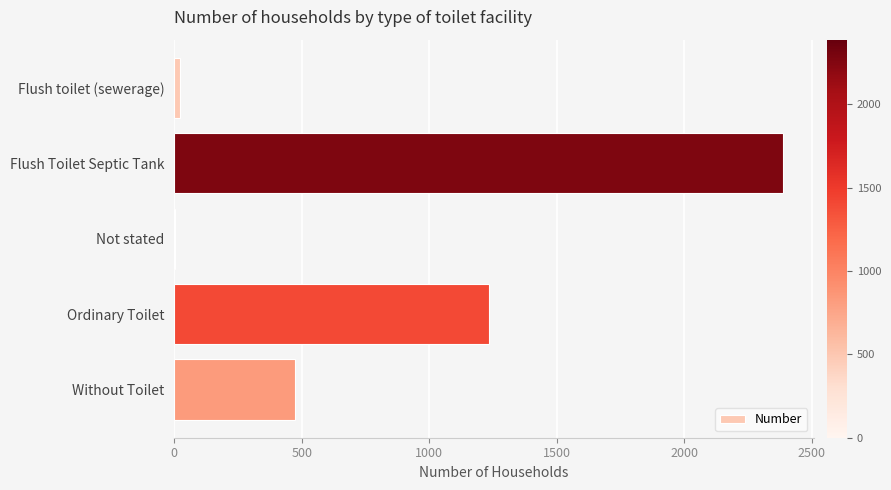

What is the sum of all values?

4125